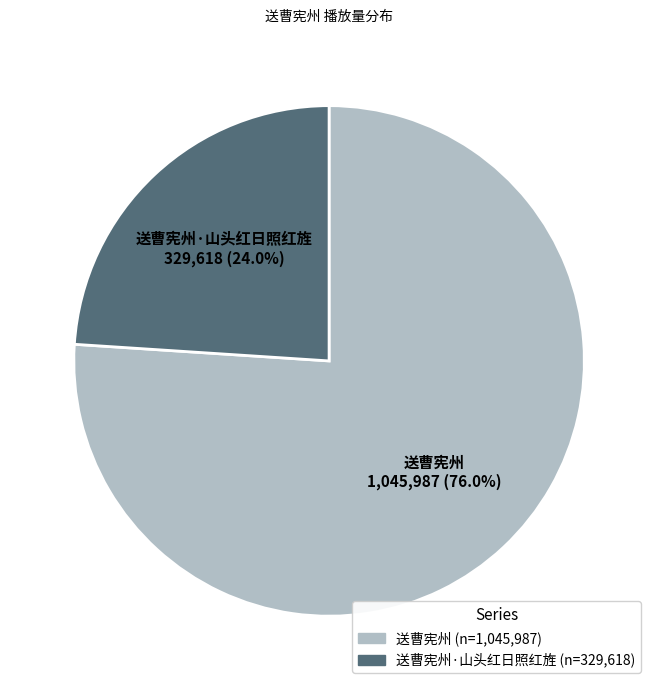

Is there a majority slice in this chart?

Yes